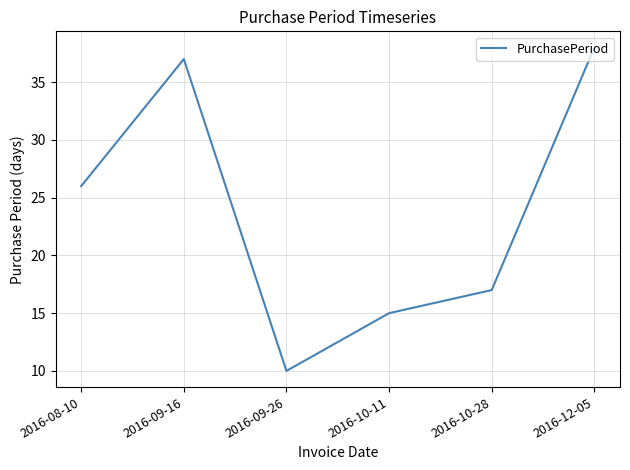

True or false: there are more than 1 points higher than both neighbors.

False